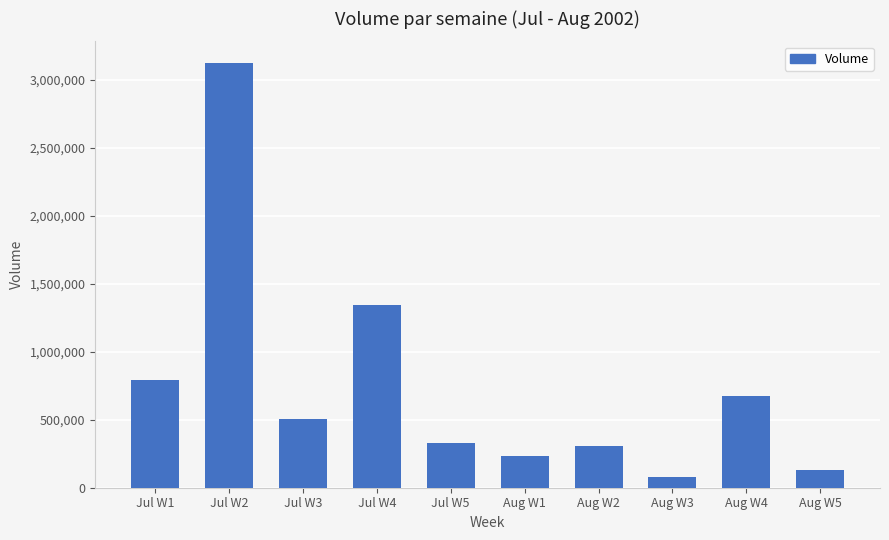

How many values are below 505770?

5